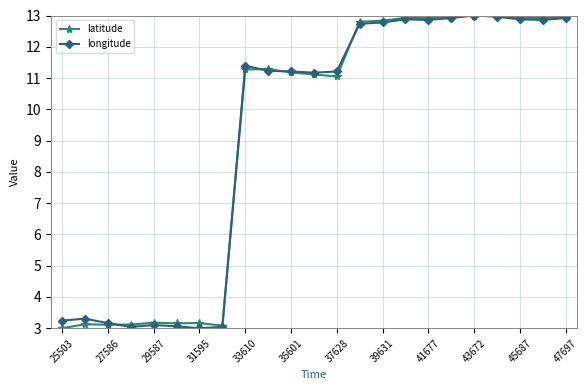

At how many categories does at least one series exceed 12?

10